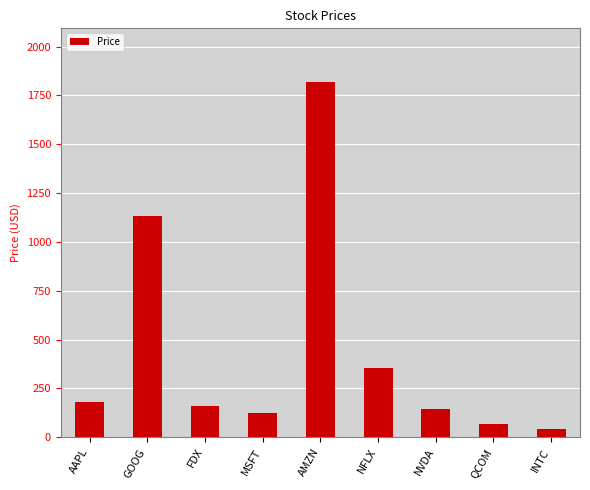

What is the label of the 7th bar from the left?

NVDA